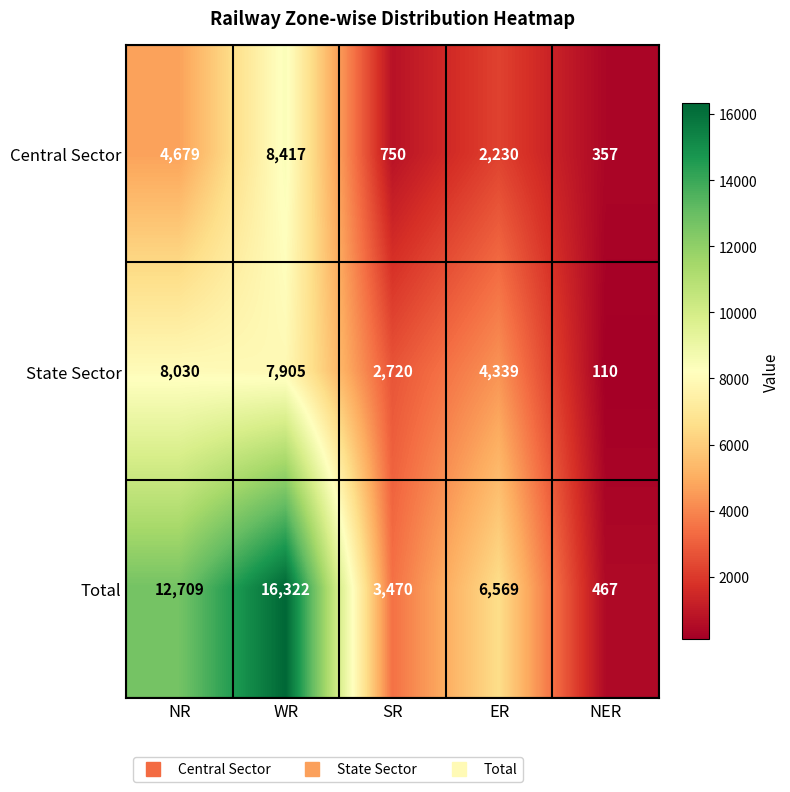

What is the total value across all series at NR?

25418